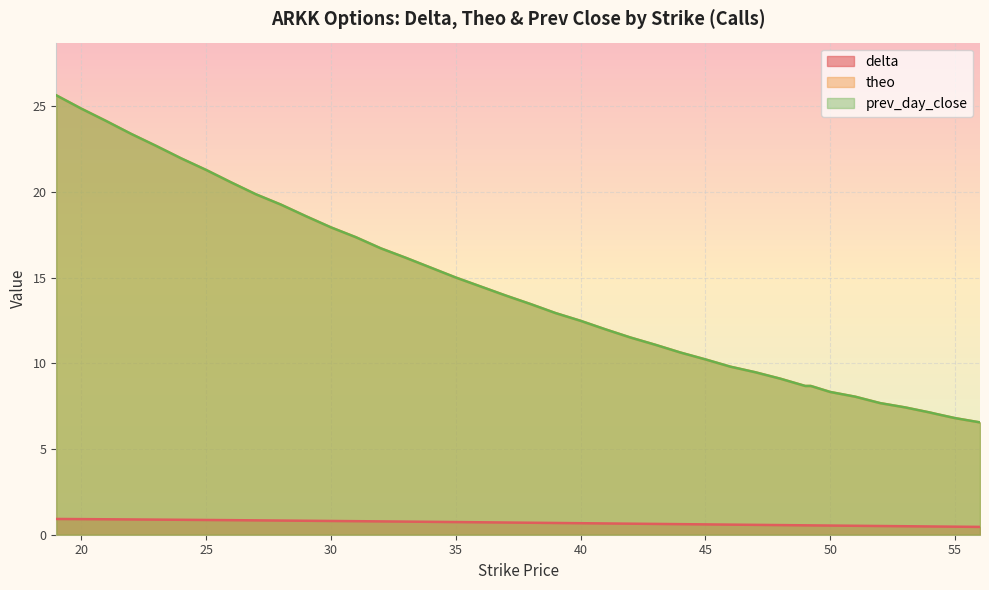

List the series in order of their peak value, lowest first.

delta, theo, prev_day_close